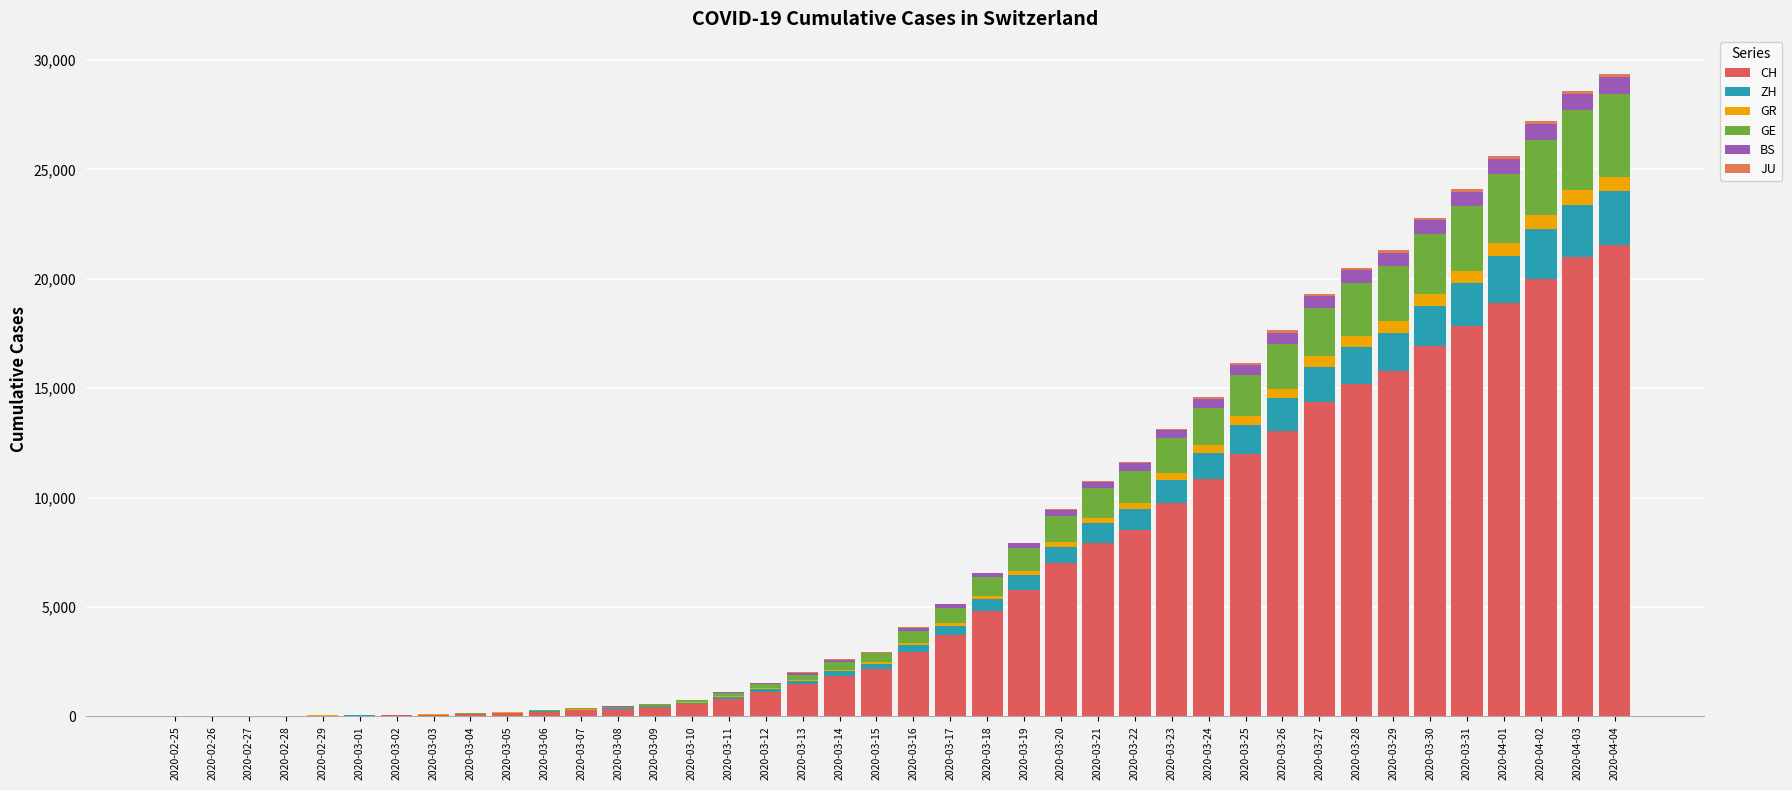

Rank the series at 2020-03-28 from highest to lowest value.

CH, GE, ZH, BS, GR, JU